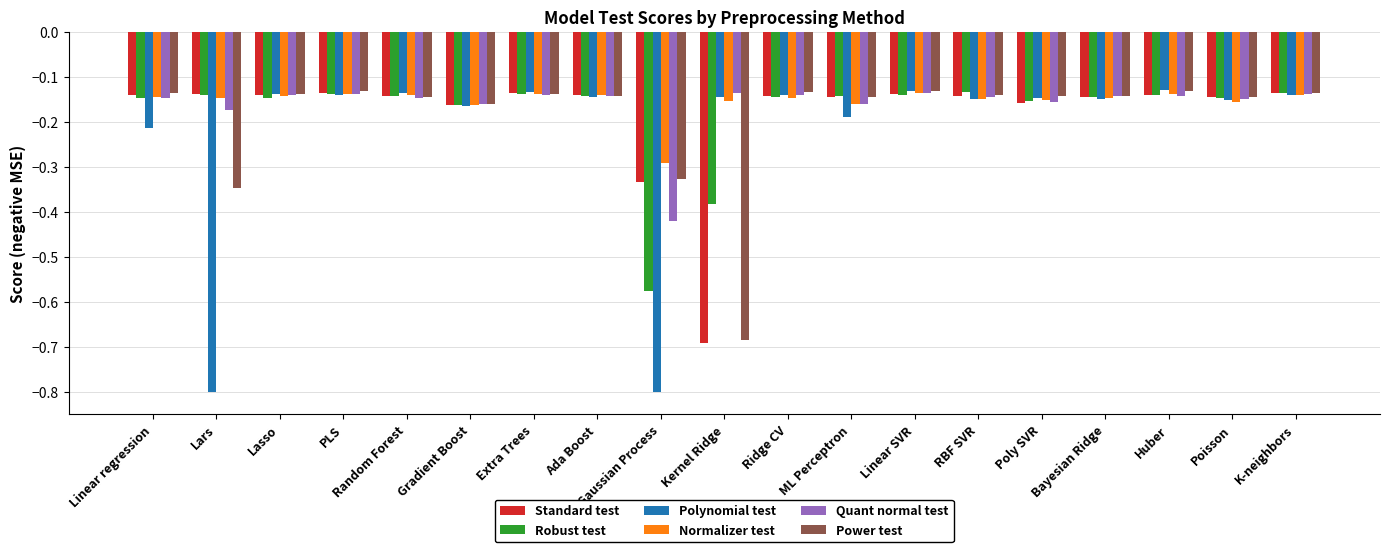

What is the sum of all Polynomial test values?

-4.2